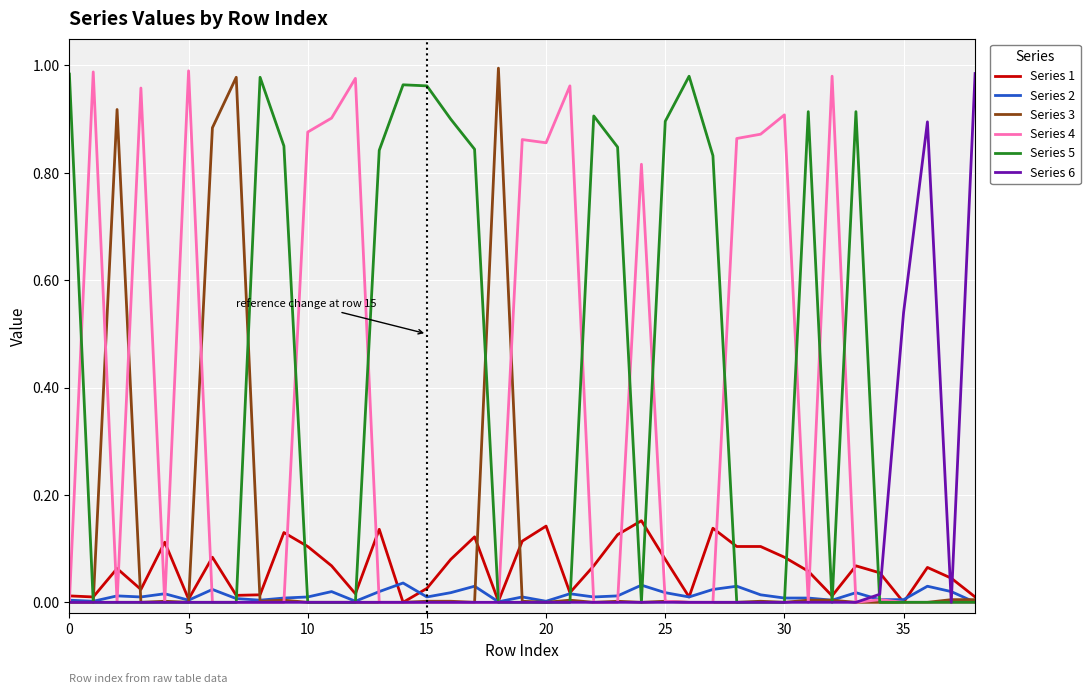

Is this an area chart (filled region under the line)?

No